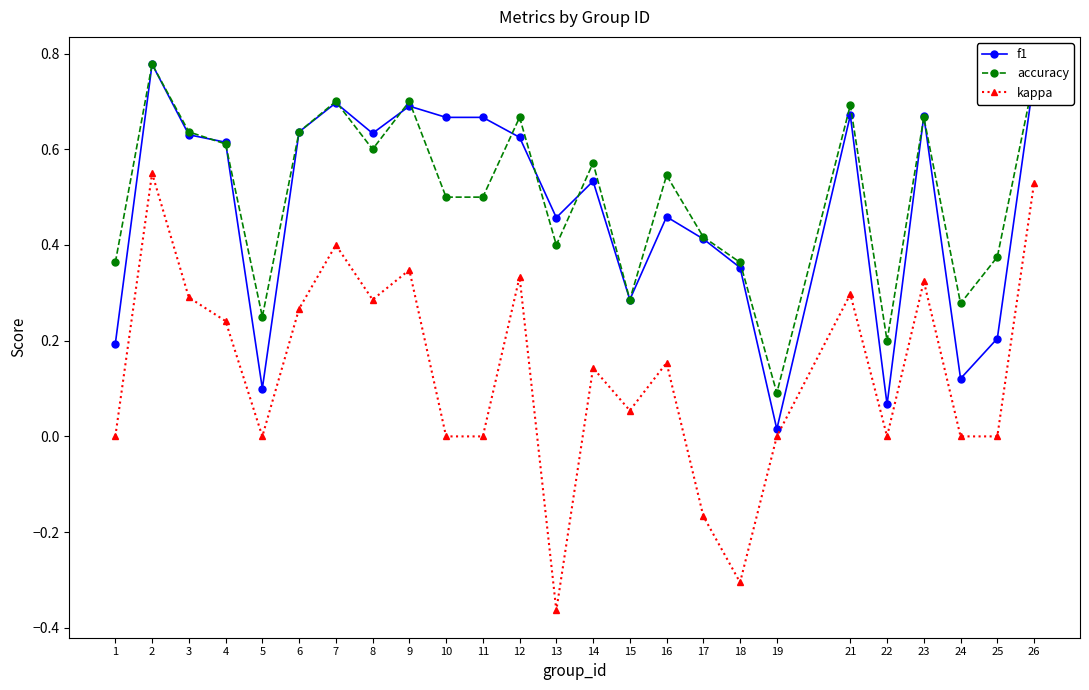

At 13, list the series in order from smallest to largest.

kappa, accuracy, f1